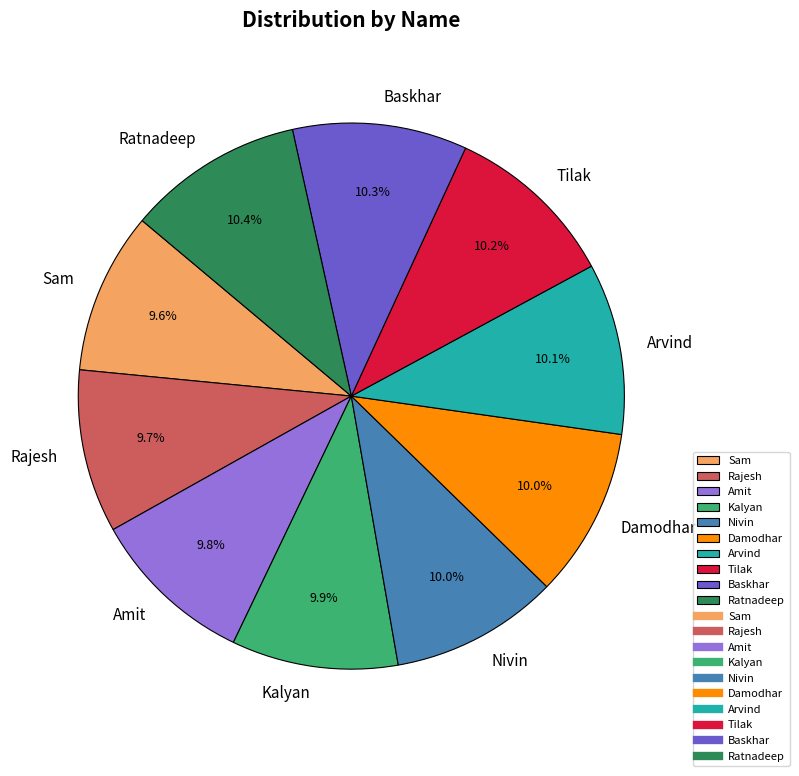

How many segments does this pie chart have?

10